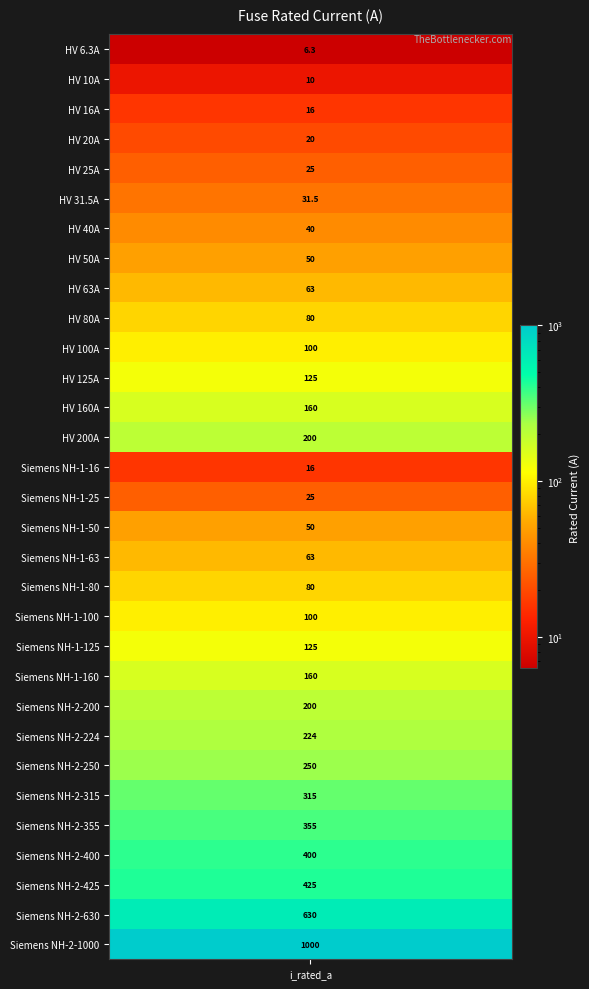

What is the change in value from 5 to 14?

-15.5